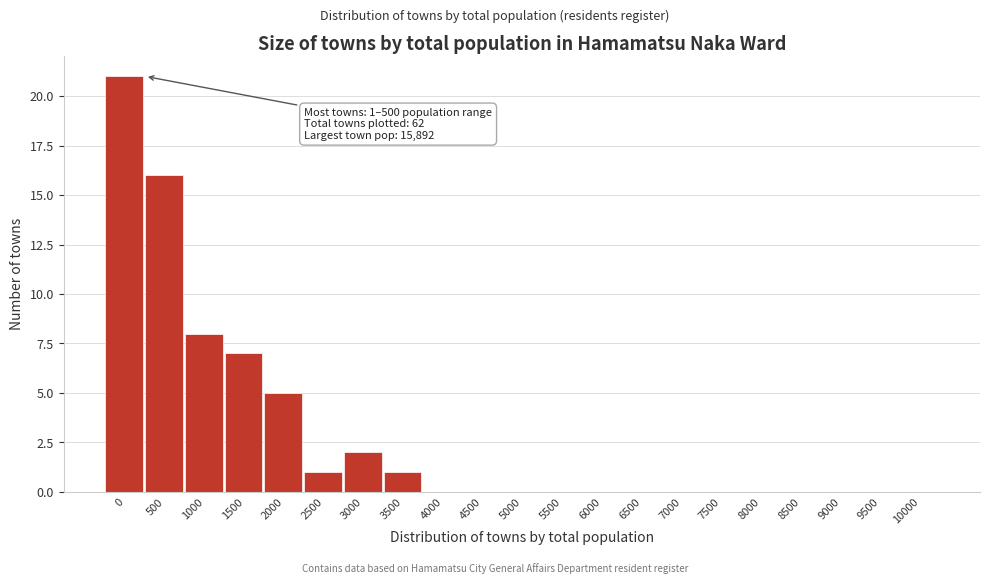

Reading left to right, what are all the values shown in this chart?

0=21	500=16	1000=8	1500=7	2000=5	2500=1	3000=2	3500=1	4000=0	4500=0	5000=0	5500=0	6000=0	6500=0	7000=0	7500=0	8000=0	8500=0	9000=0	9500=0	10000=0